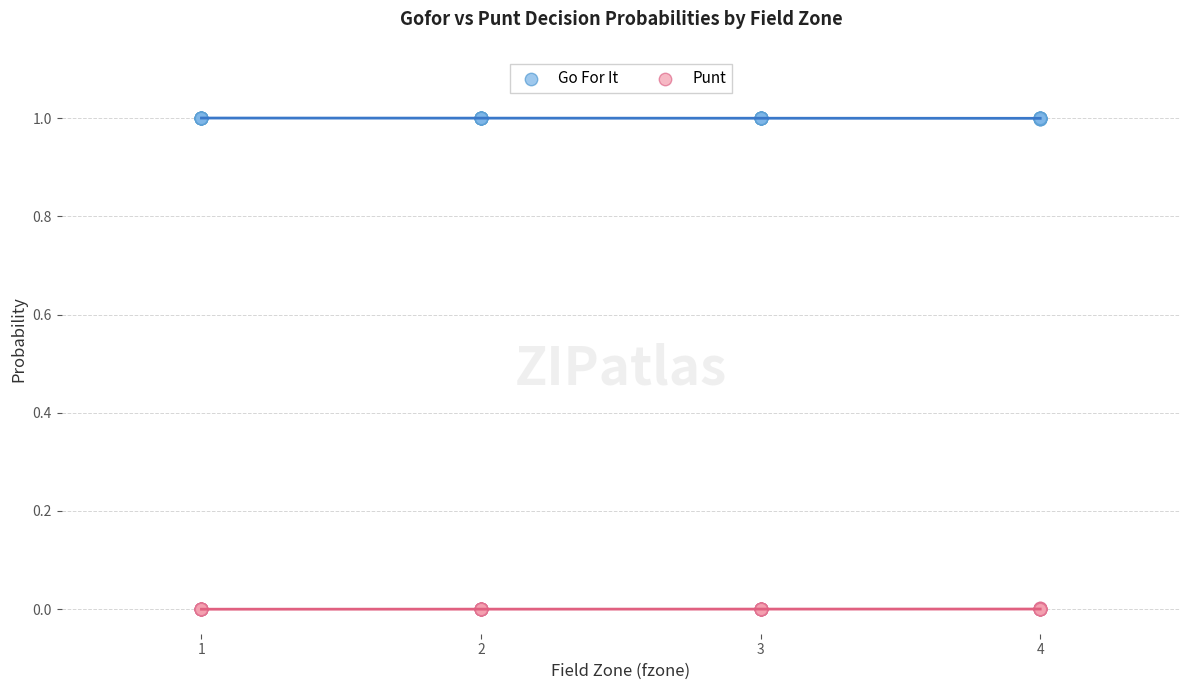

What are all the series names shown in the legend?

Go For It, Punt